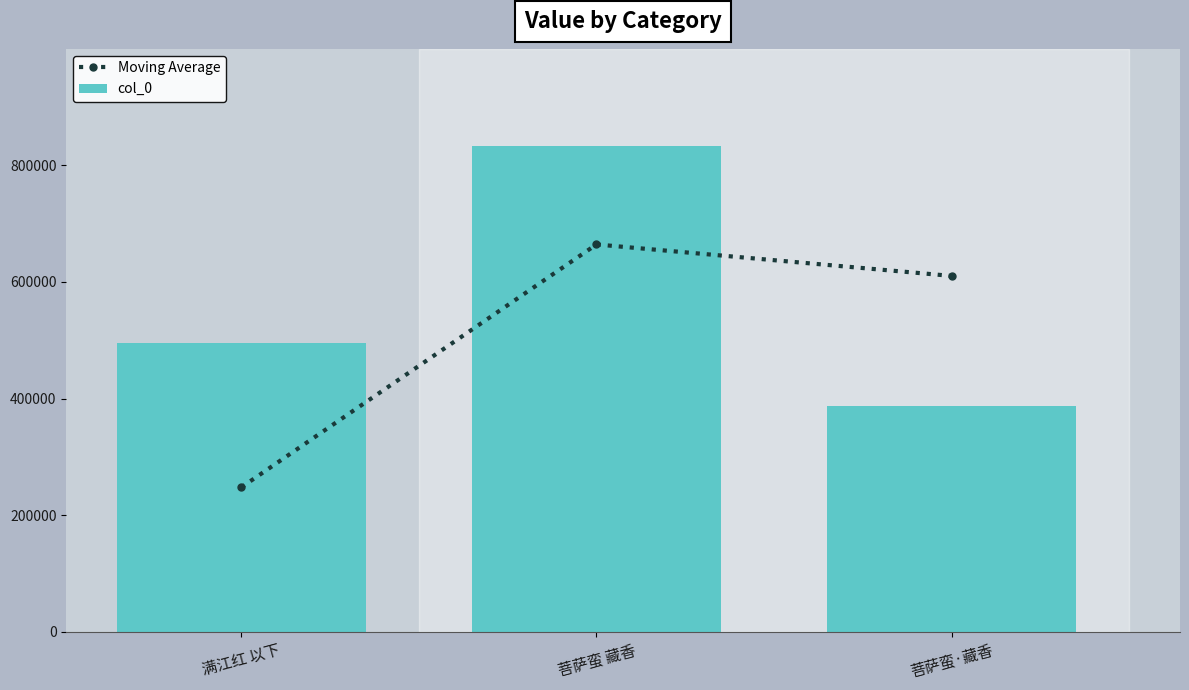

Reading left to right, what are all the values shown in this chart?

Moving Average: 247779.5	664357.0	610350.0
col_0: 495559.0	833155.0	387545.0